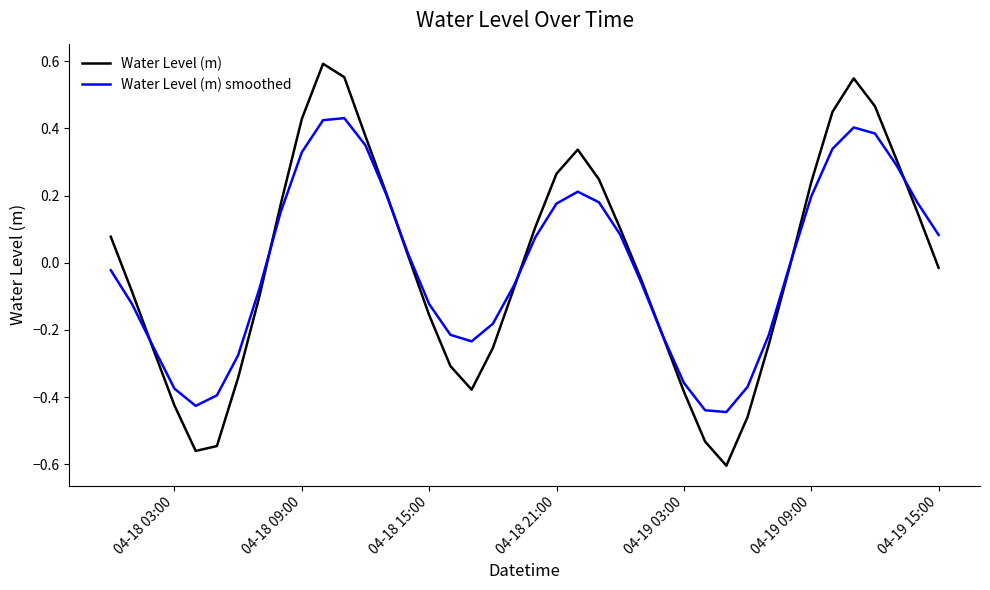

List the series in order of their peak value, lowest first.

Water Level (m) smoothed, Water Level (m)